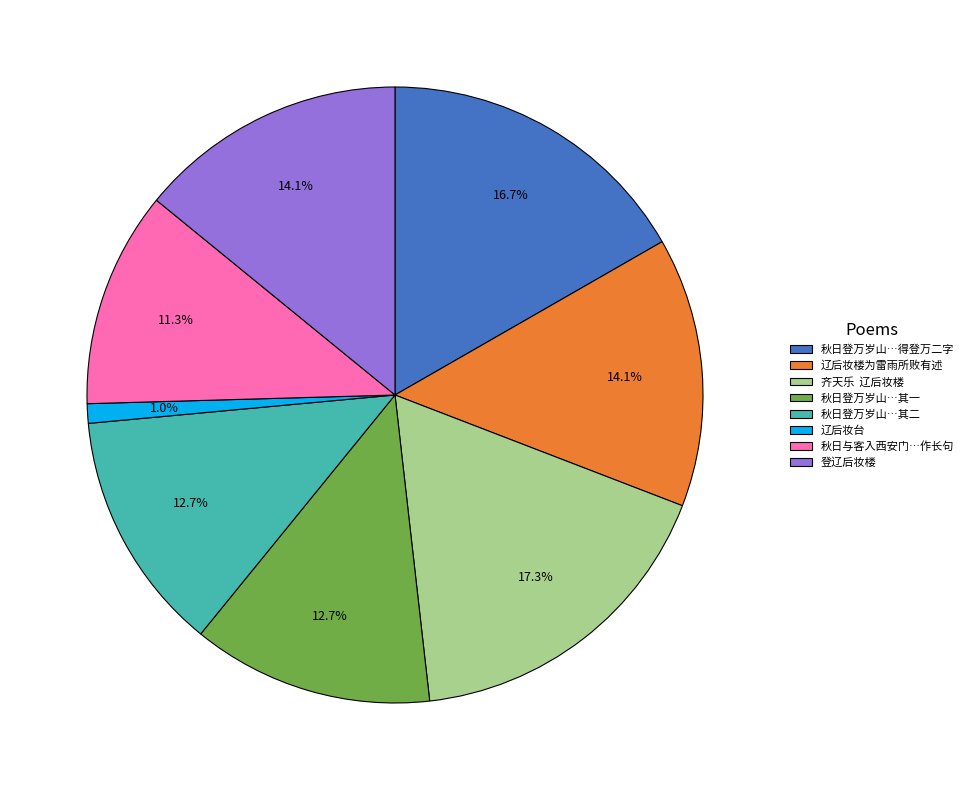

Is there any slice that represents more than half of the pie?

No